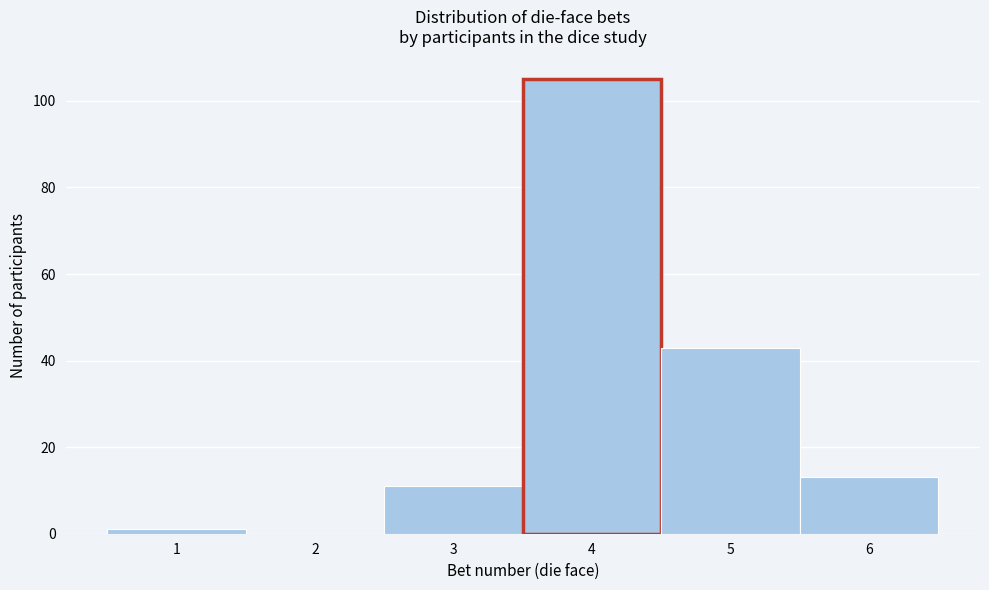

Which range on the x-axis has the tallest bar?

3.5 to 4.5